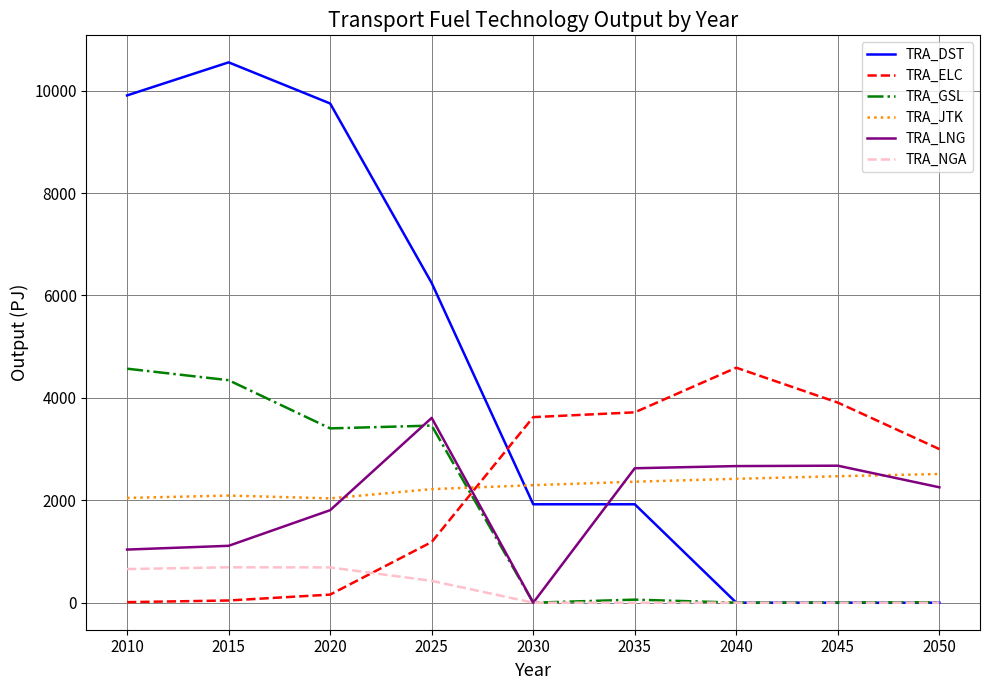

Where do TRA_ELC and TRA_LNG first cross each other?

2025 and 2030